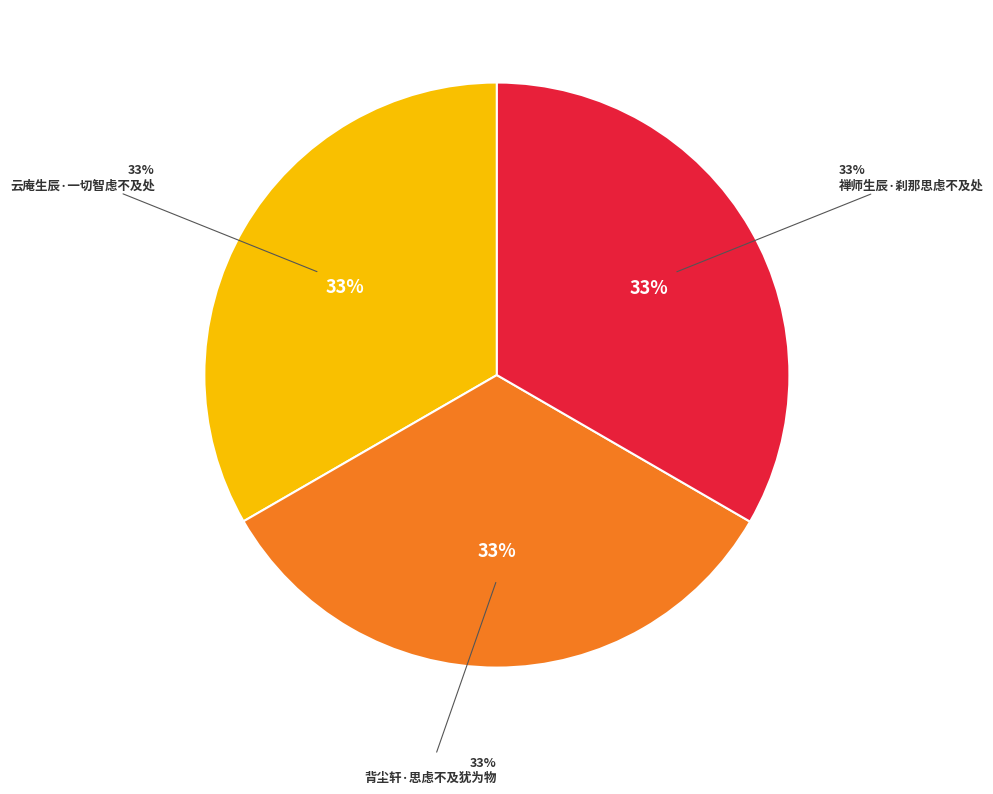

To the nearest percent, what percentage of the pie is 云庵生辰·一切智虑不及处?

33%